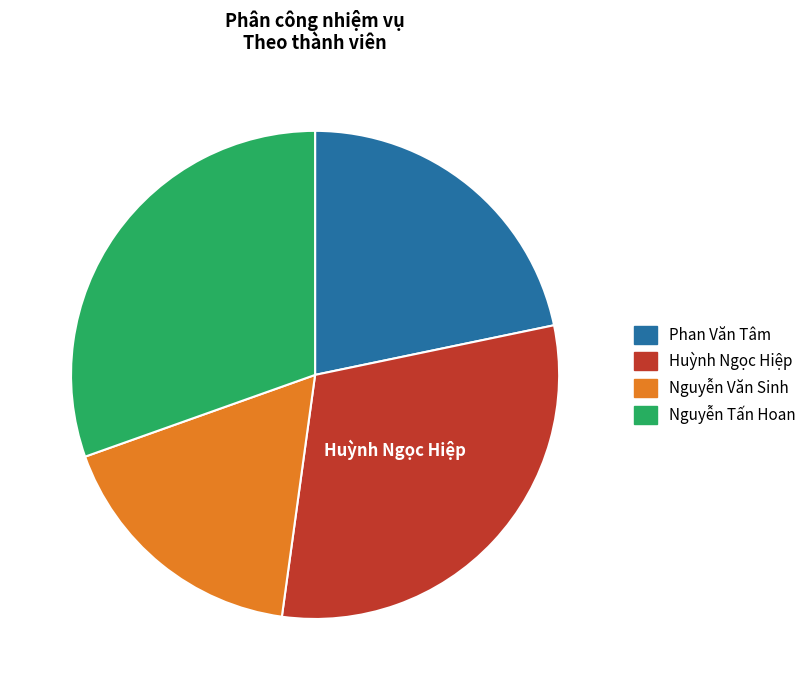

Is there any slice that represents more than half of the pie?

No